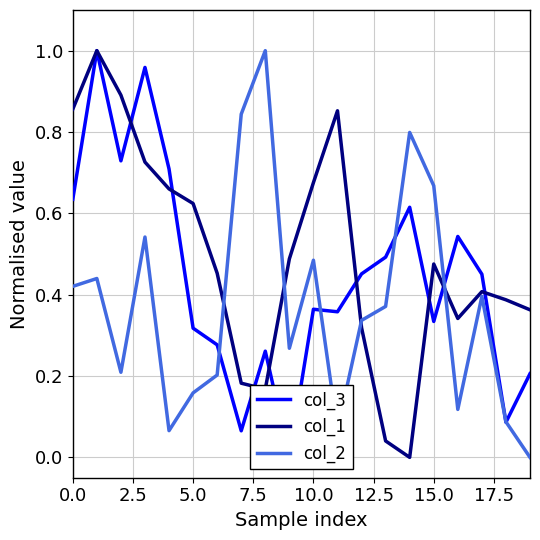

The value of col_2 at 0.0 is 0.7. True or false?

False